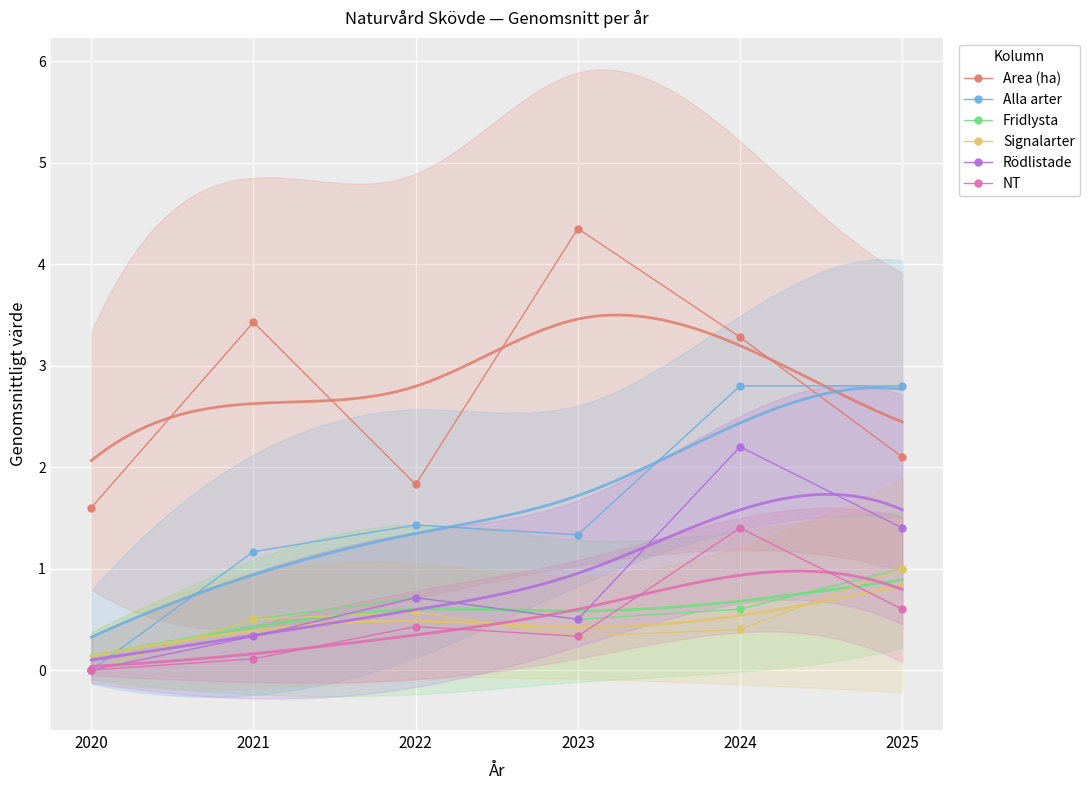

How many lines are shown in the chart?

6